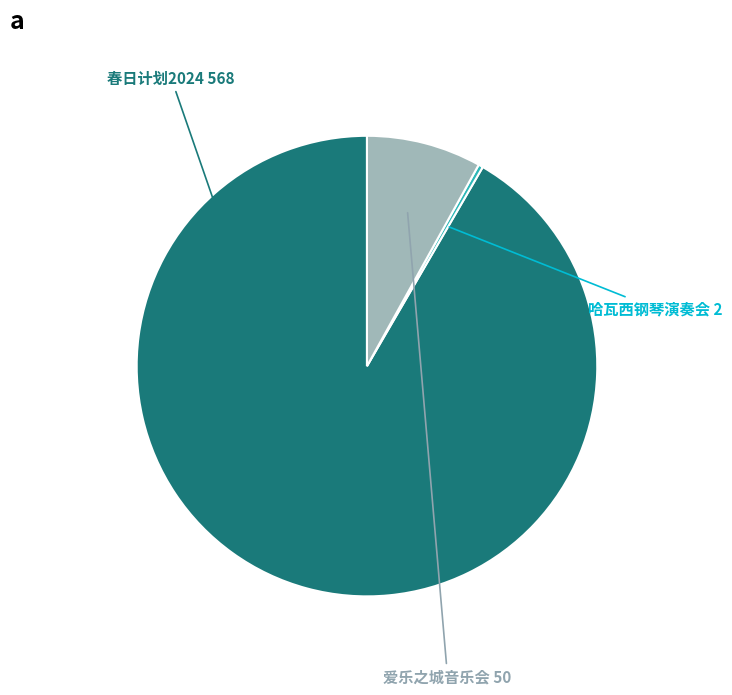

How many segments does this pie chart have?

3